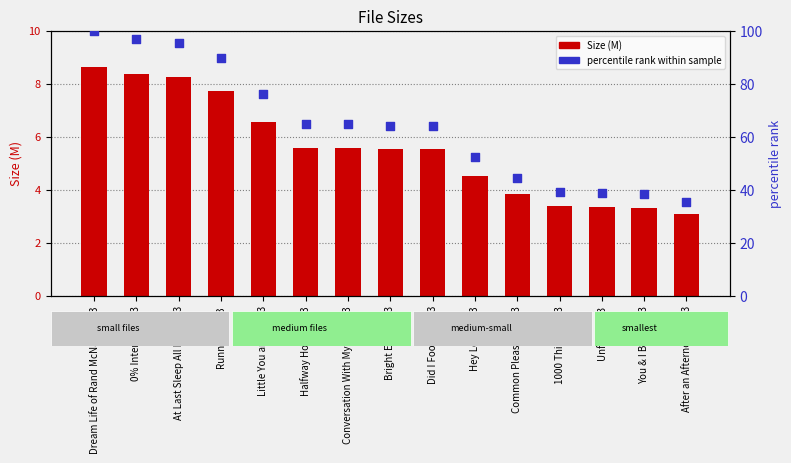

What are all the series names shown in the legend?

Size (M), percentile rank within sample